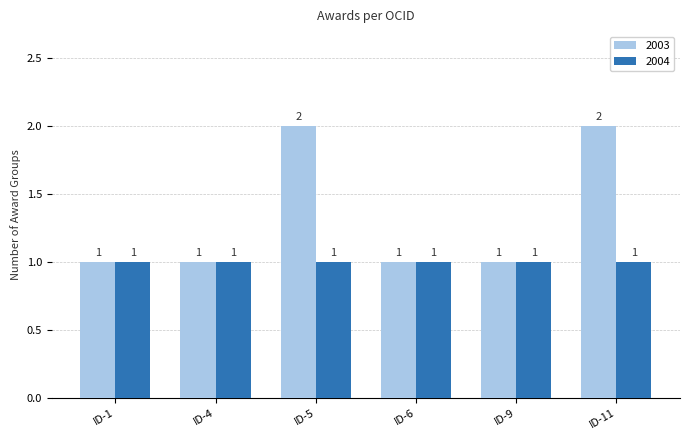

Which series has the largest range (max minus min)?

2003